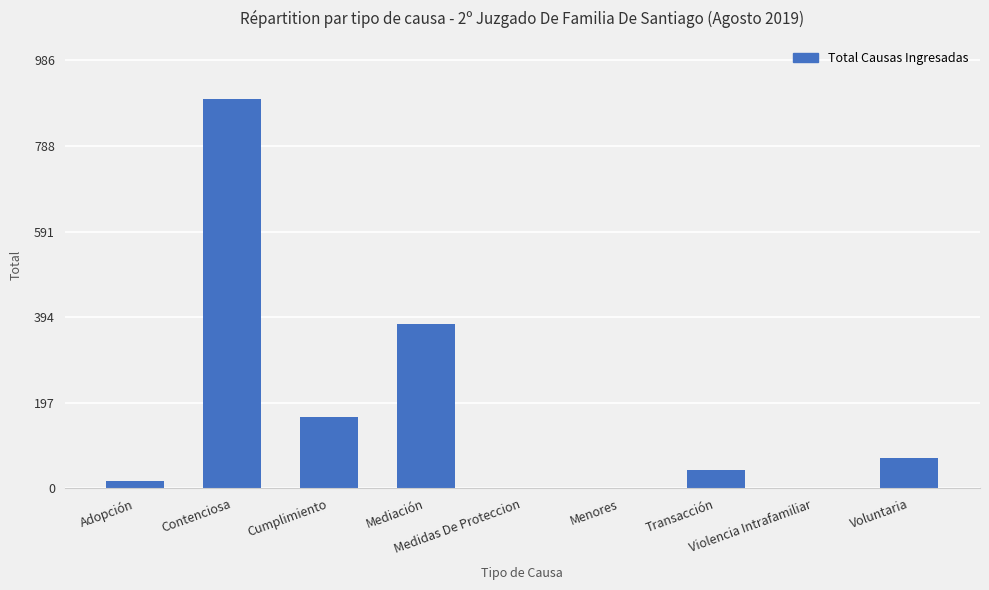

What is the maximum value shown in the chart?

896